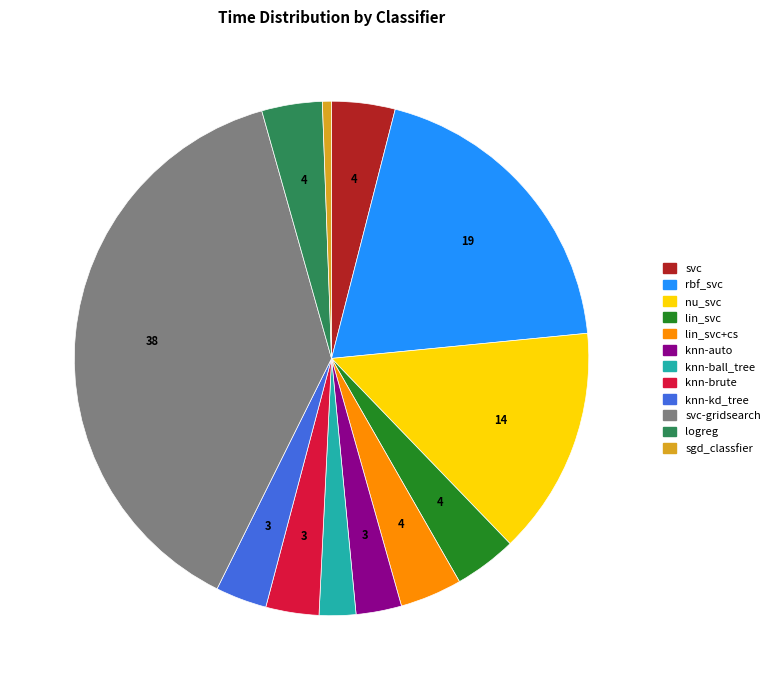

Does any single category account for the majority?

No